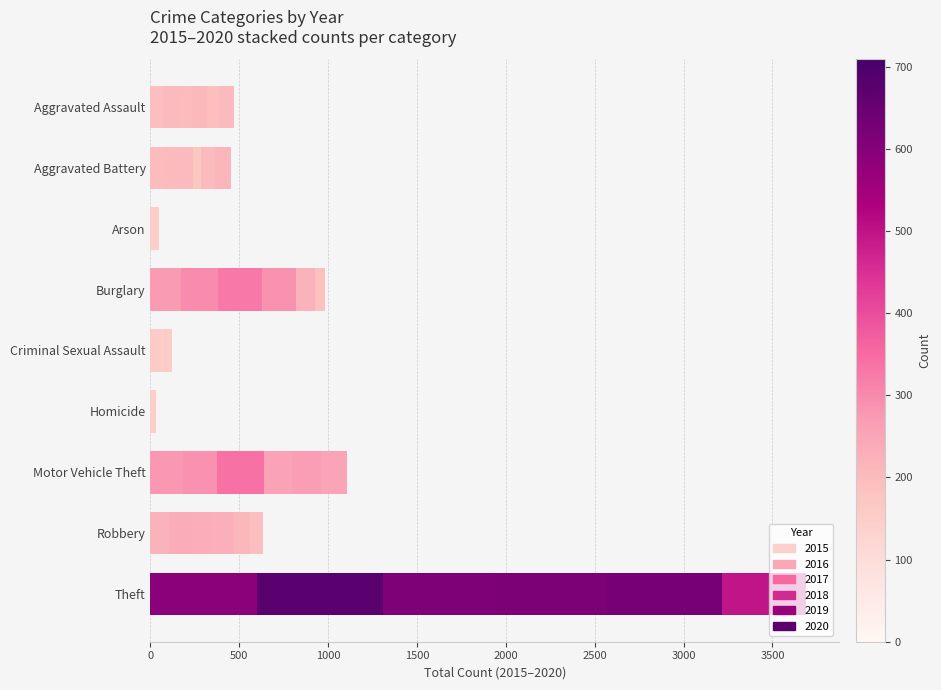

How many series are shown in this chart?

6